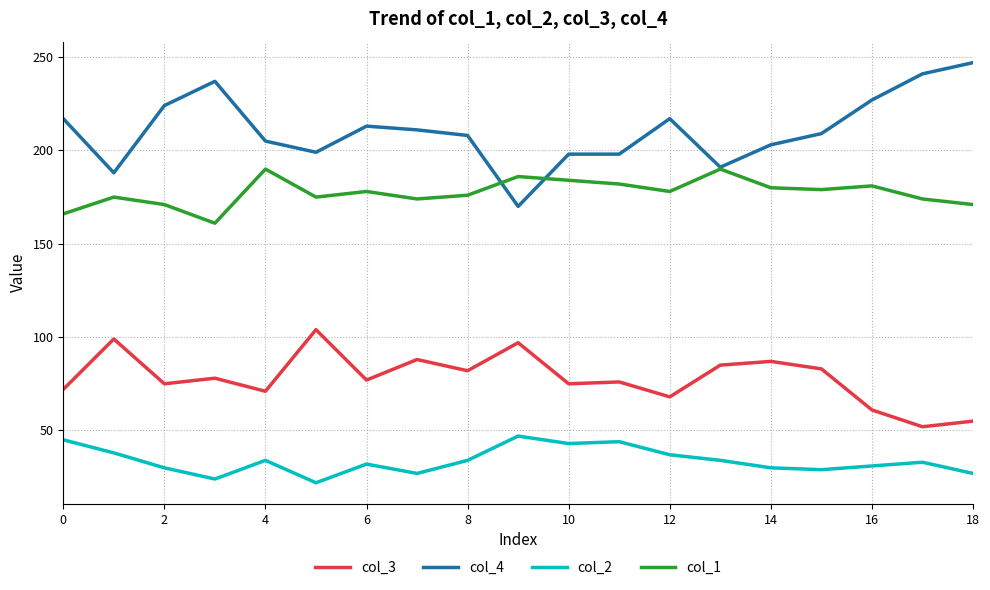

What is the minimum value for col_3?

52